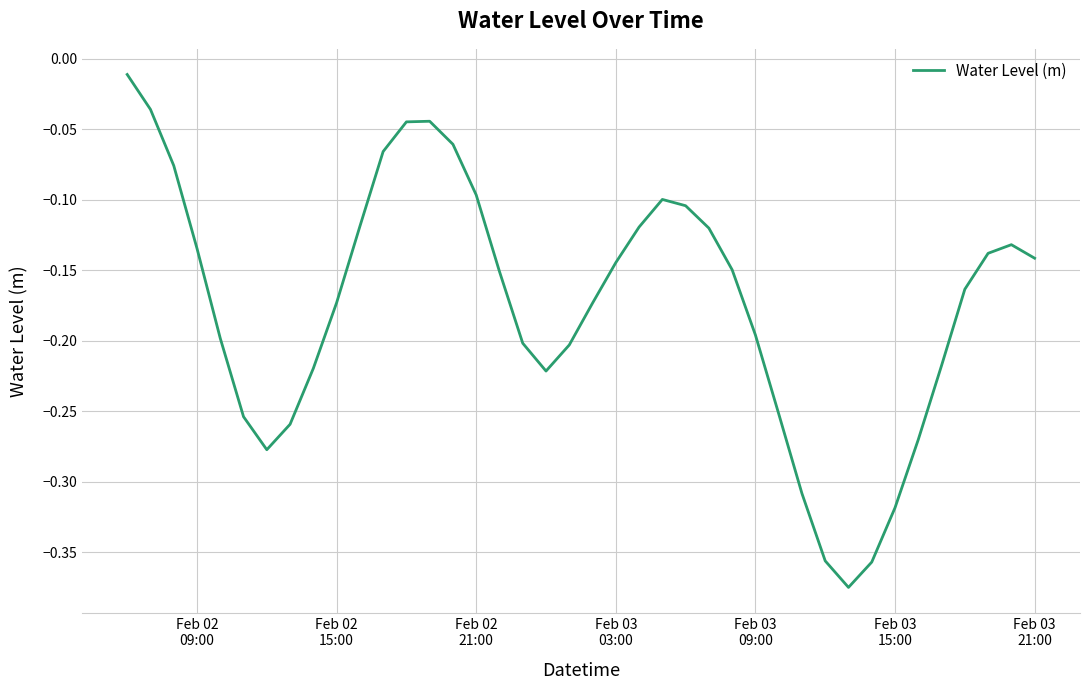

How many points are lower than both their immediate neighbors (excluding endpoints)?

3